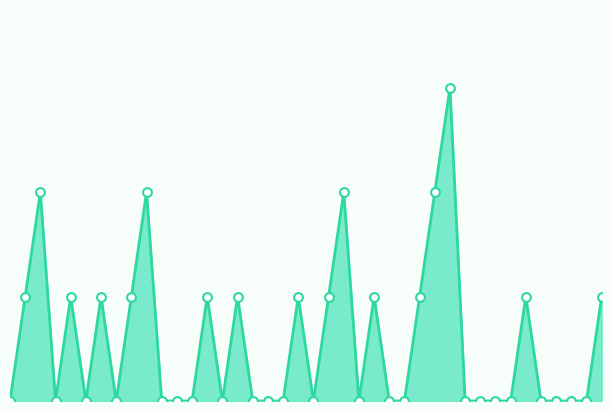

Which series has the largest total across all categories?

Streak_line